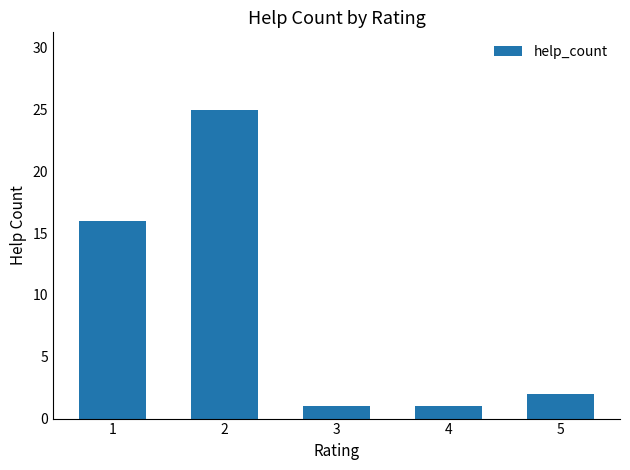

Which has a higher value, 1 or 5?

1